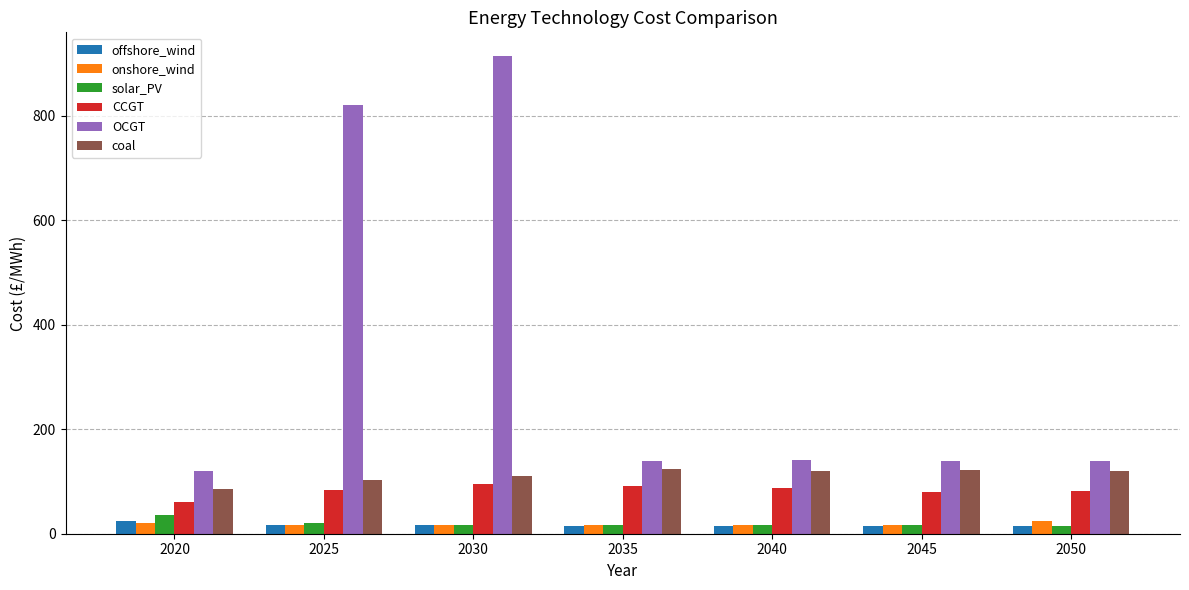

Is the value of OCGT at 2050 greater than the value of CCGT at 2050?

Yes